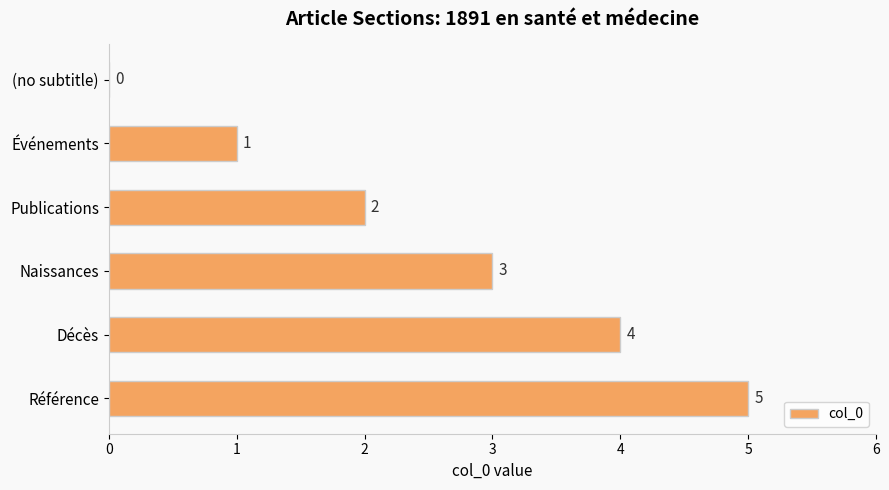

At which label is the value closest to 2?

Publications